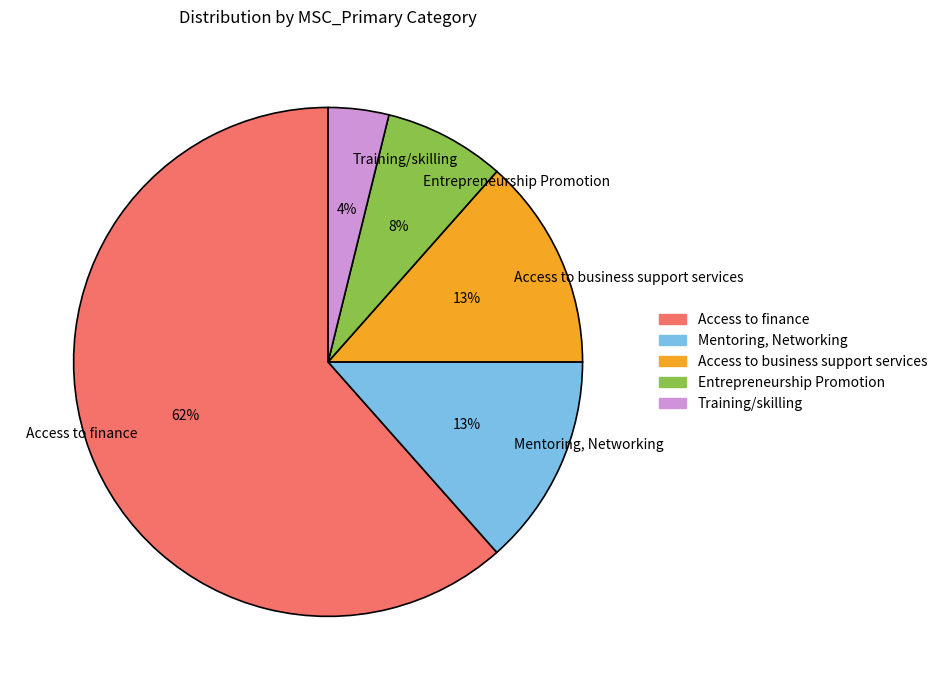

How many slices are in this pie chart?

5